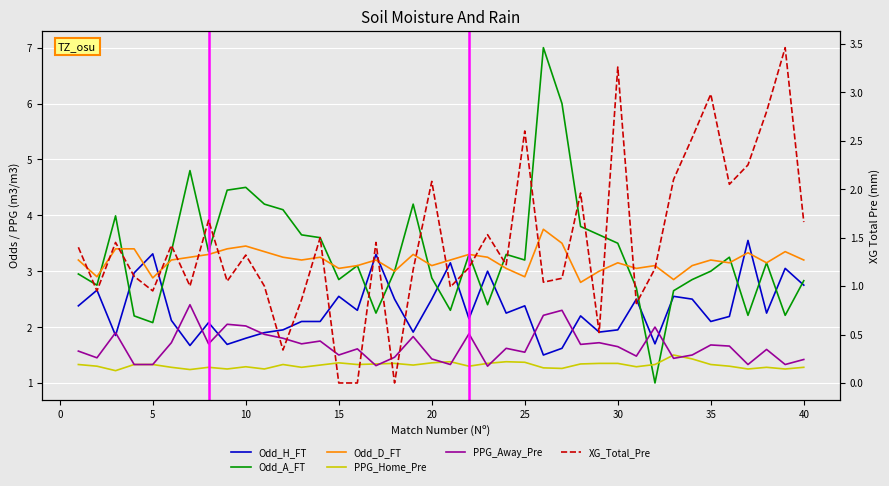

What is the value of the PPG_Away_Pre point at the 15th from the left?

1.5